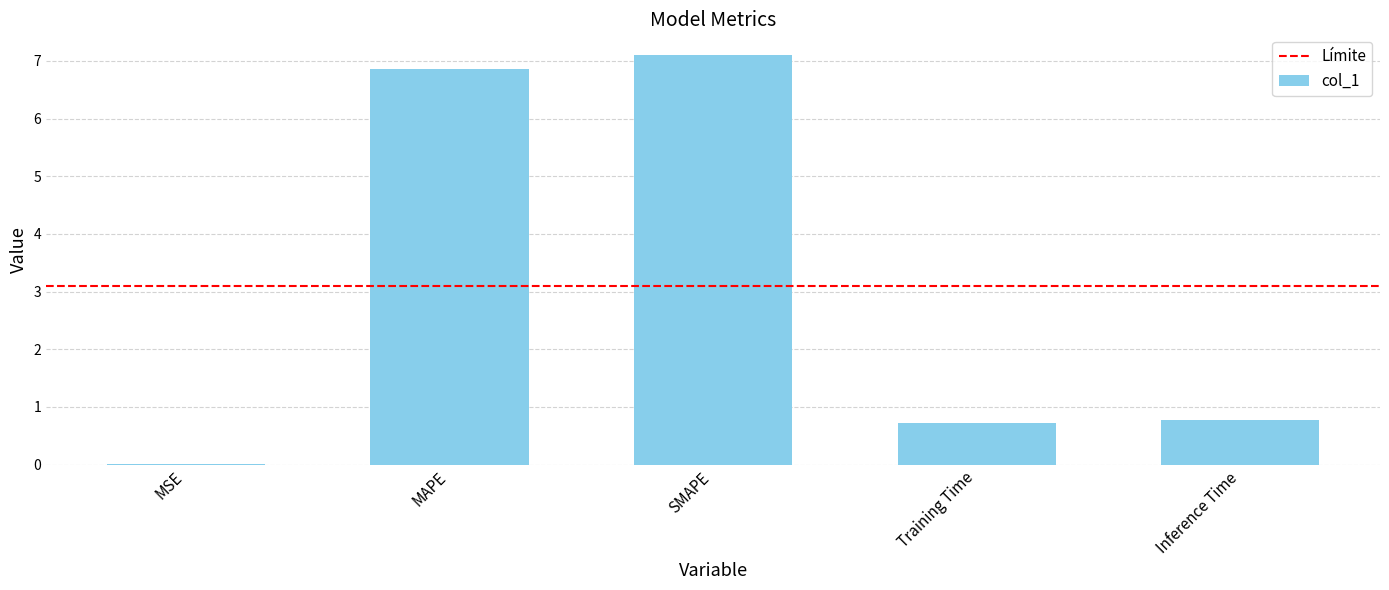

What value does the data have at MAPE?

6.9